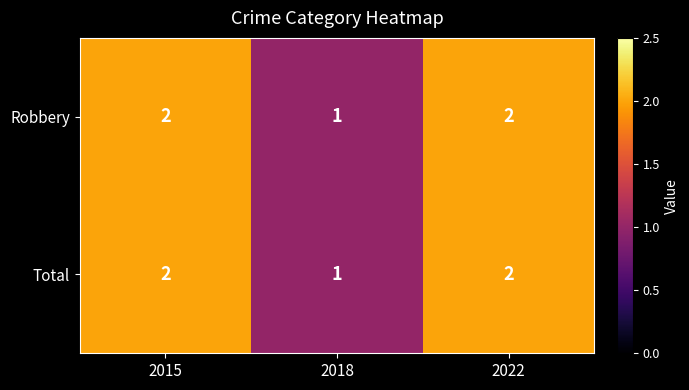

How many Total values are between 1 and 2?

3